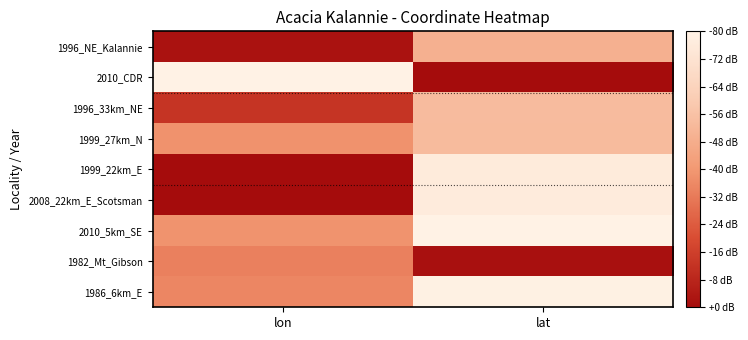

Which series changed the most between lon and lat?

2010_CDR